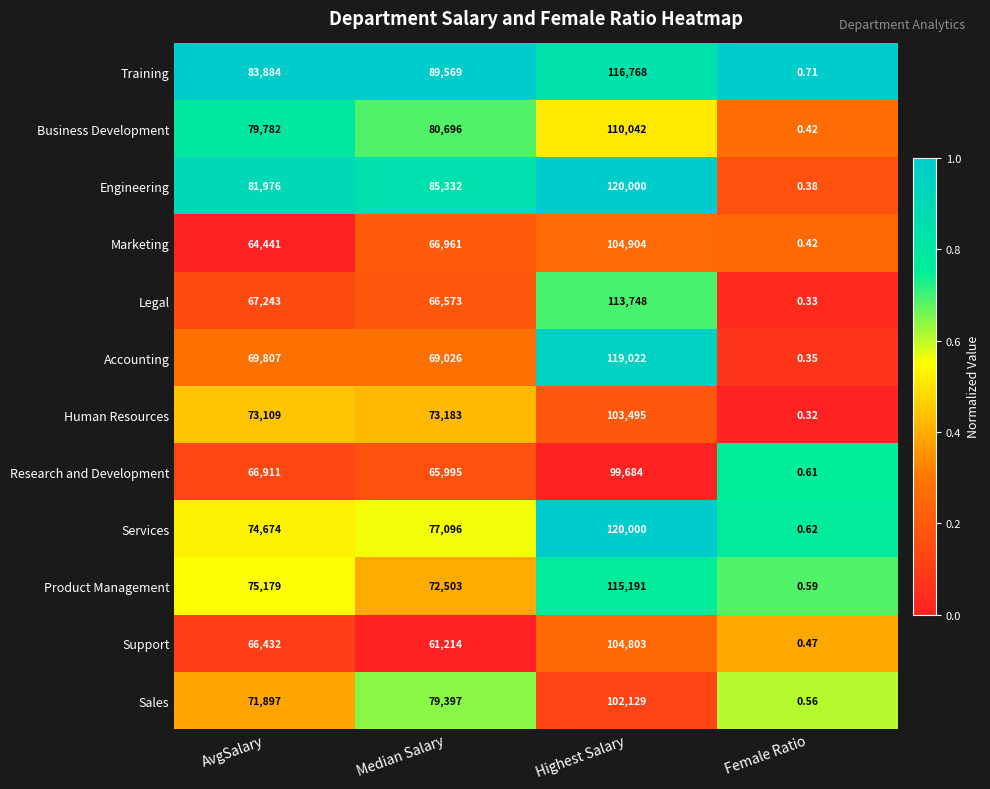

Which series has the widest spread of values?

Engineering